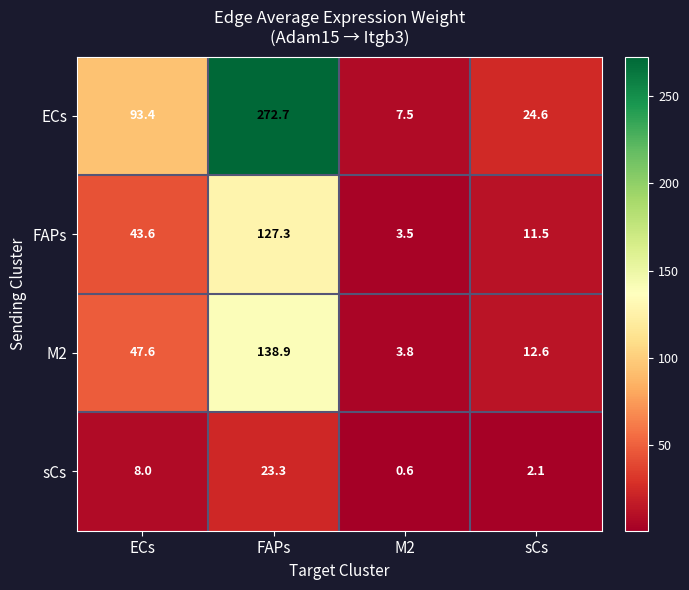

List the series in order of their peak value, highest first.

ECs, M2, FAPs, sCs